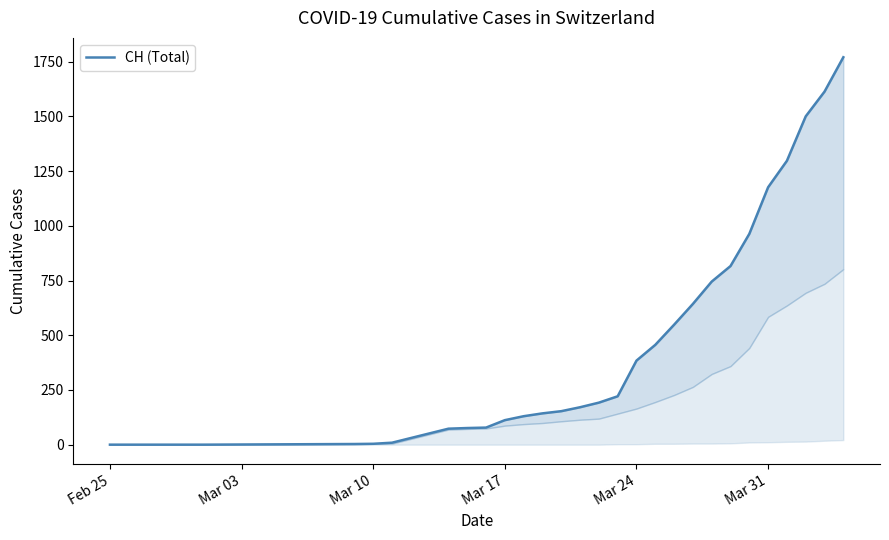

The value at Mar 31 is 12. True or false?

False